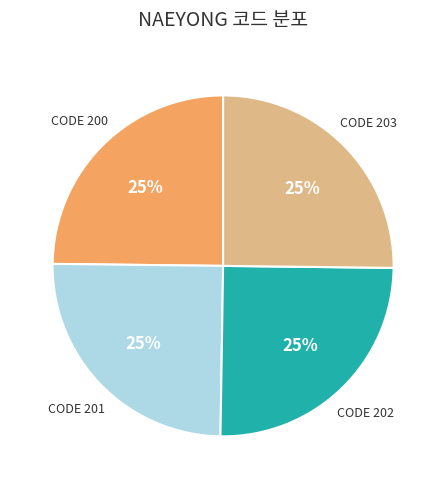

To the nearest percent, what is the average slice percentage?

25%